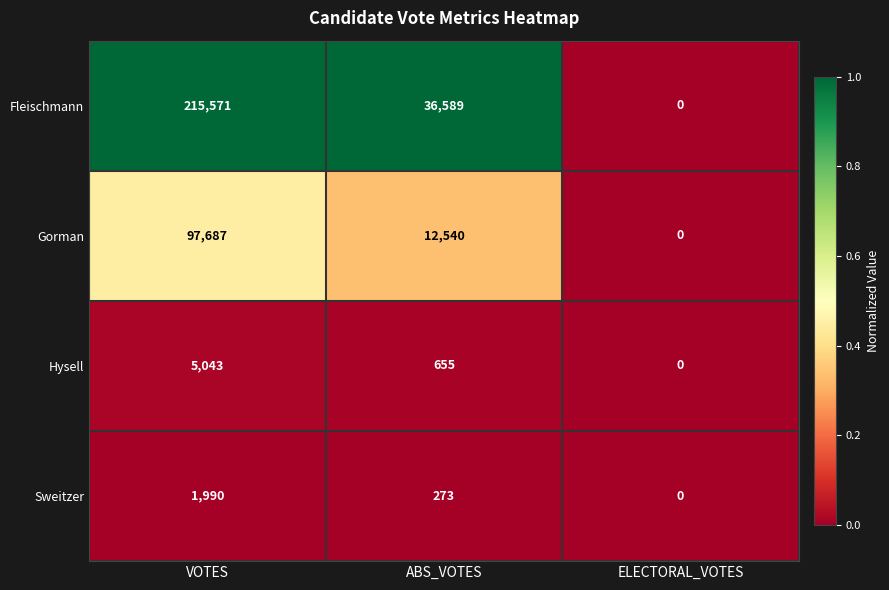

What is the total value across all series at VOTES?

320291